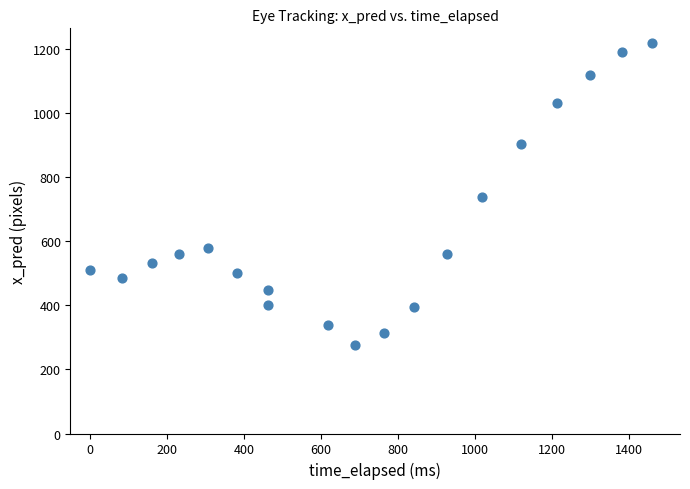

What is the range of Y values (max minus min)?

941.2